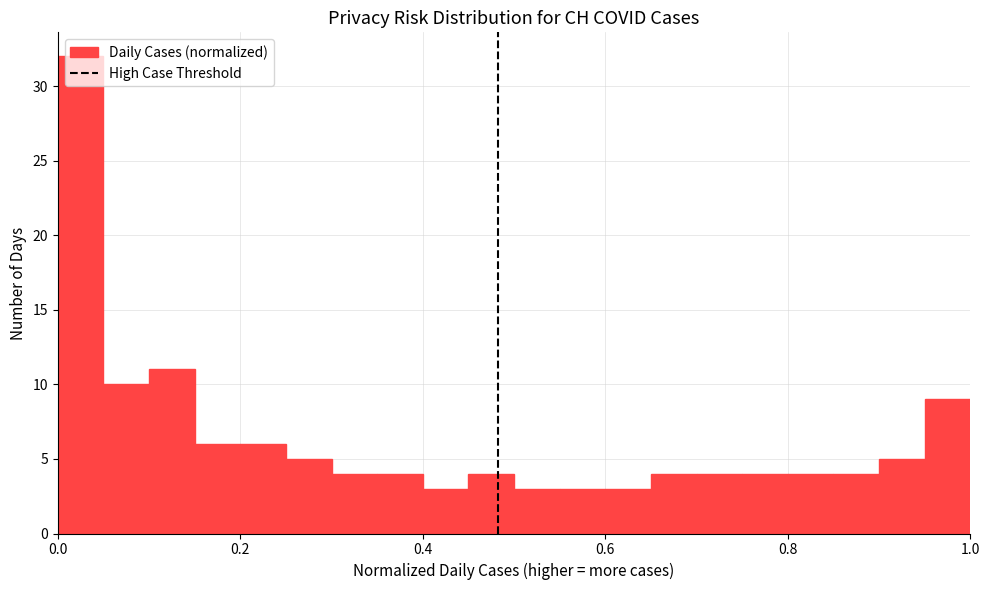

Read against the x-axis, roughly where is the centre of the tallest bar?

0.02